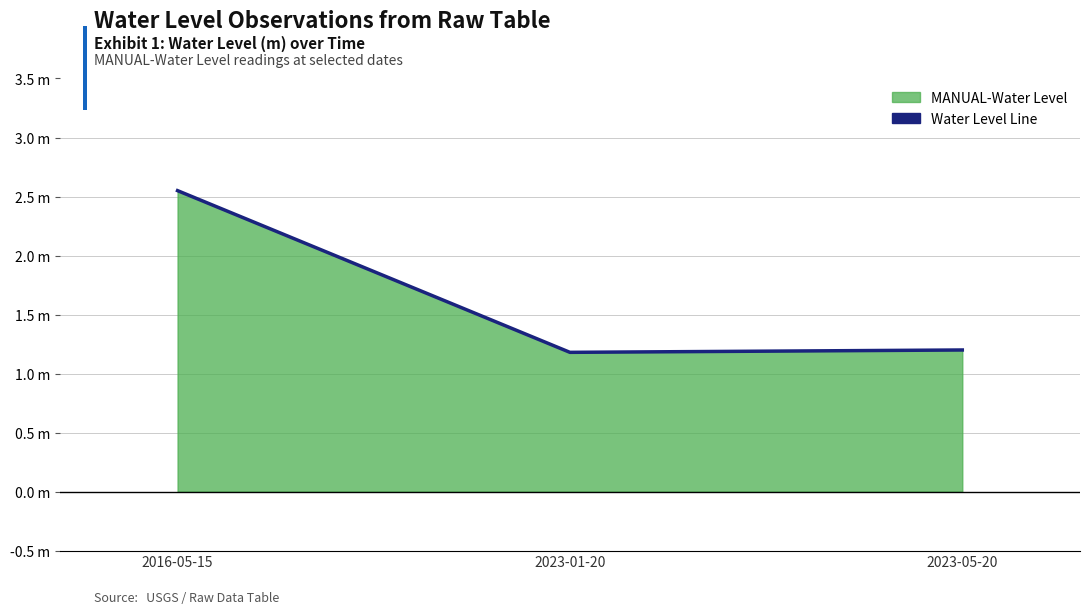

Which label corresponds to the largest value in the chart?

2016-05-15